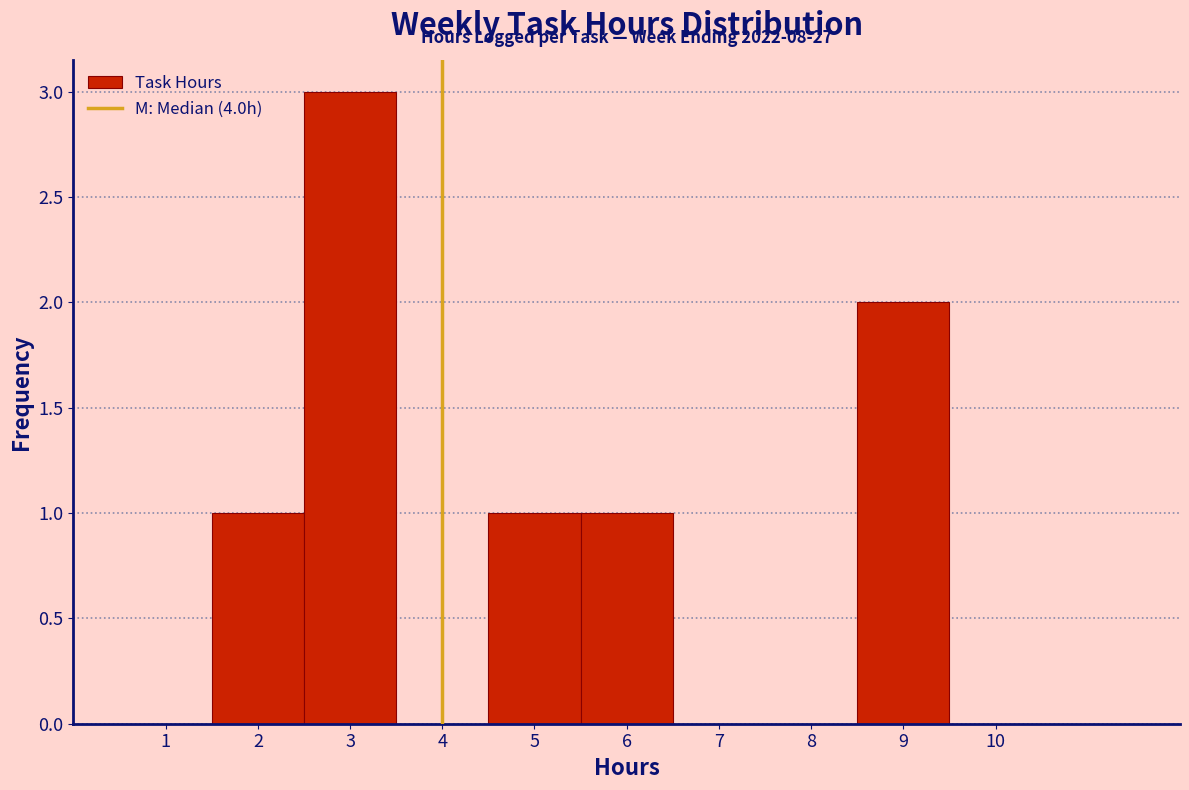

Over which range of the x-axis is the bar tallest?

2.5 to 3.5